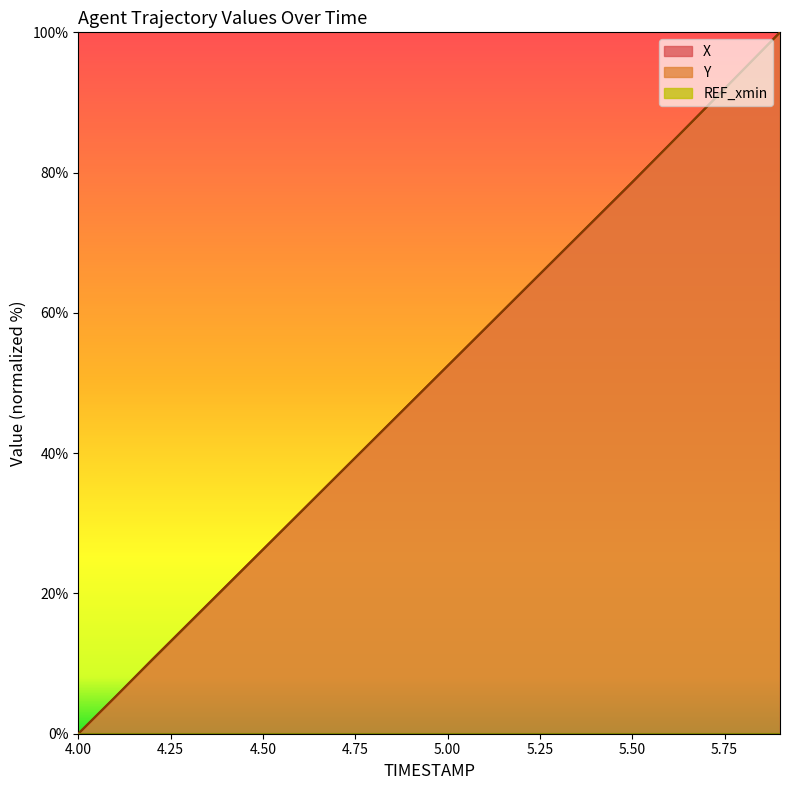

What is the average value of the Y series?

49.9